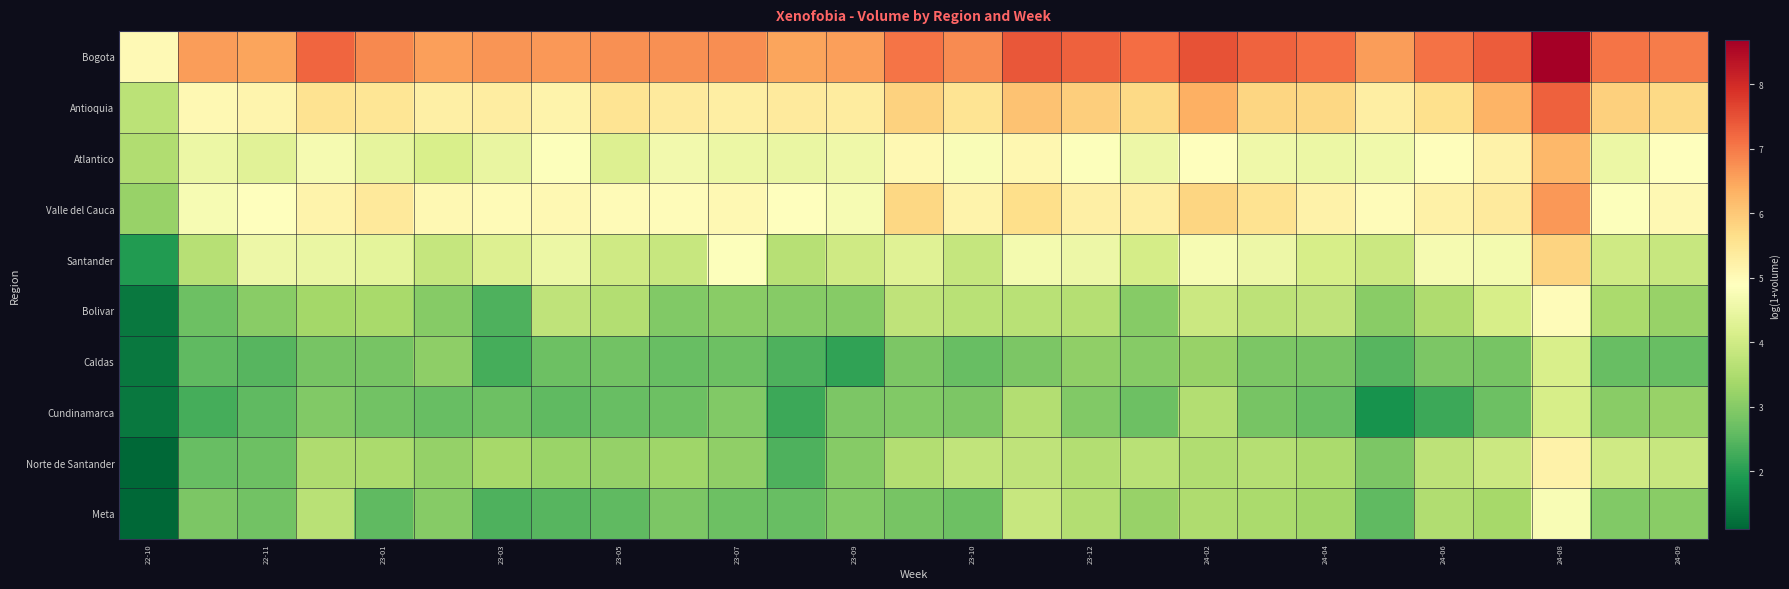

Rank the series by their maximum value, from lowest to highest.

Cundinamarca, Caldas, Meta, Bolivar, Norte de Santander, Santander, Atlantico, Valle del Cauca, Antioquia, Bogota